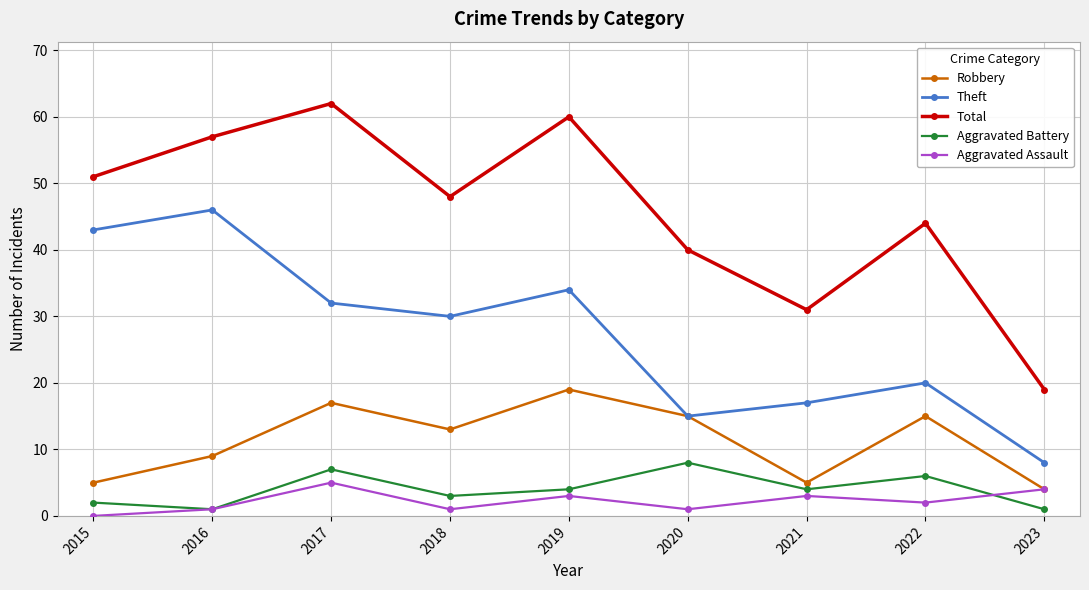

Where does the Aggravated Battery series first go above 4?

2017